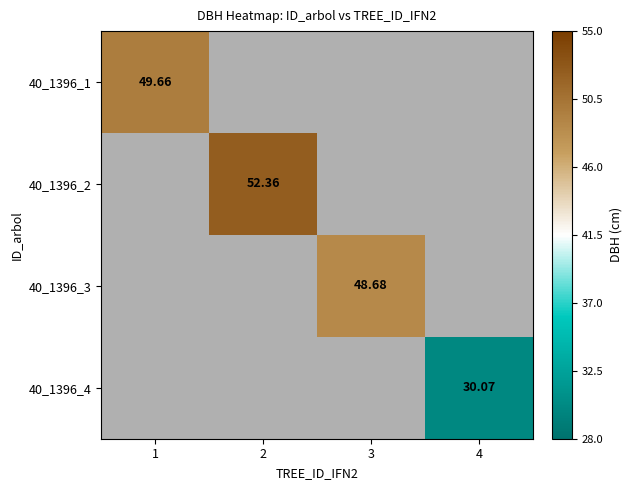

At how many categories does at least one series exceed 44?

3